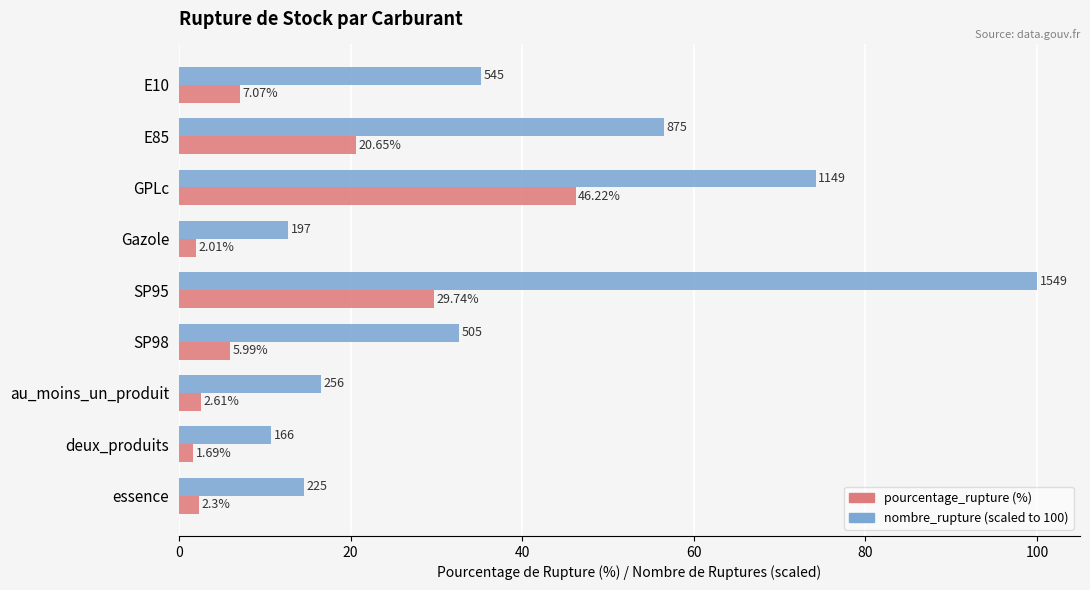

What is the spread (max minus min) of values at GPLc?

28.0